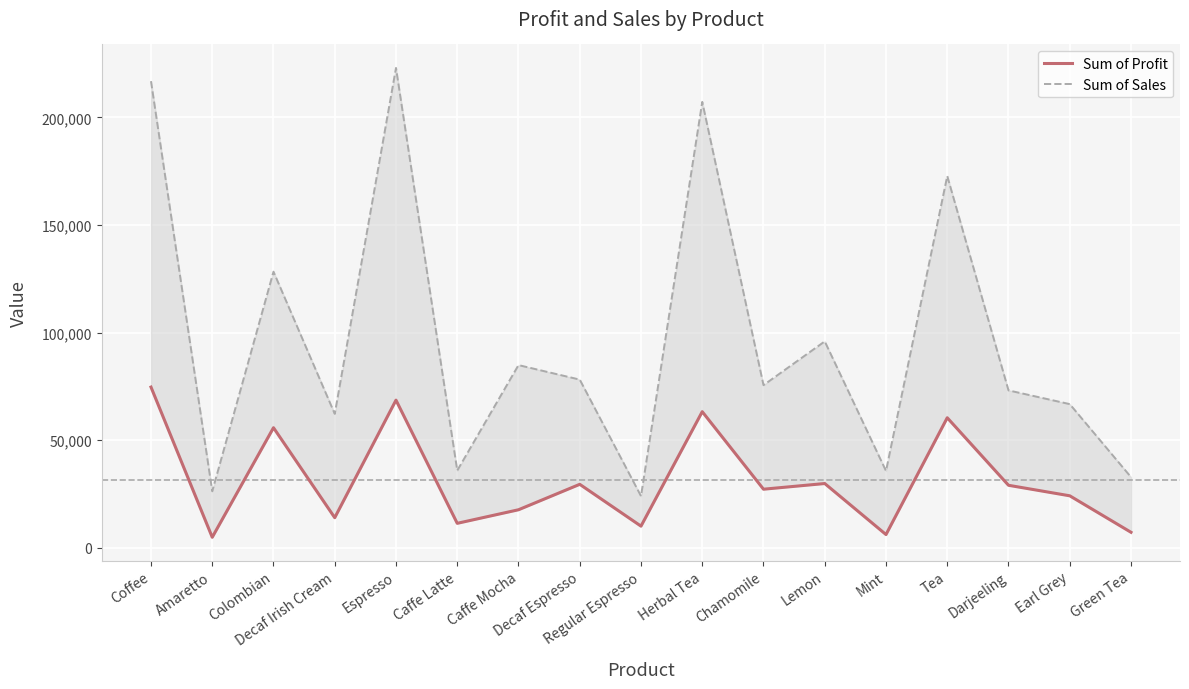

What is the sum of all Sum of Profit values?

533966